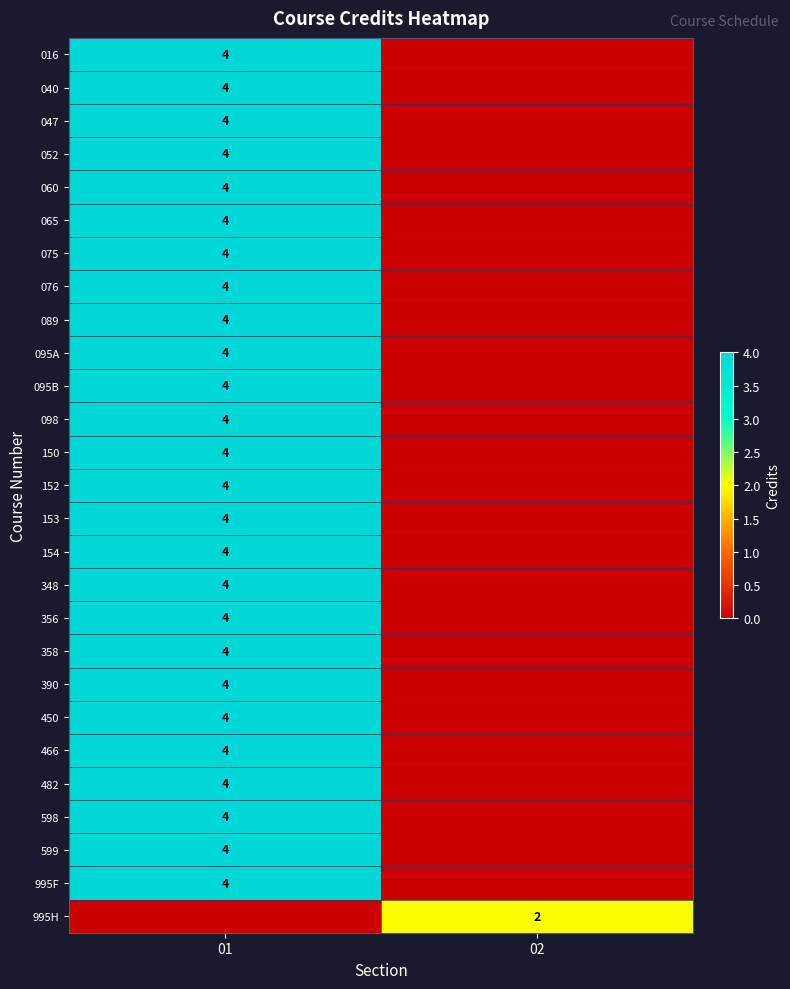

The value of 466 at 01 is 2. True or false?

False